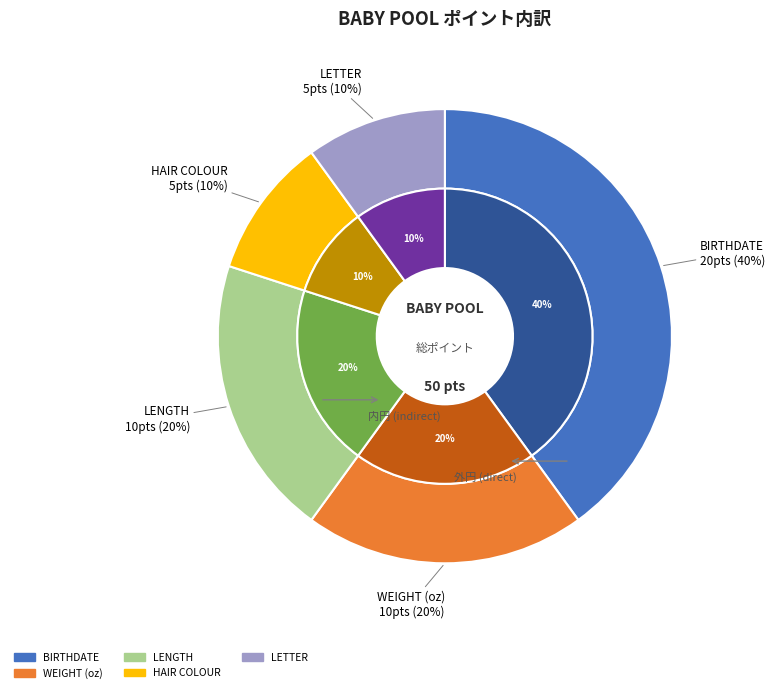

To the nearest percent, what is the combined percentage of LETTER and WEIGHT (oz)?

30%